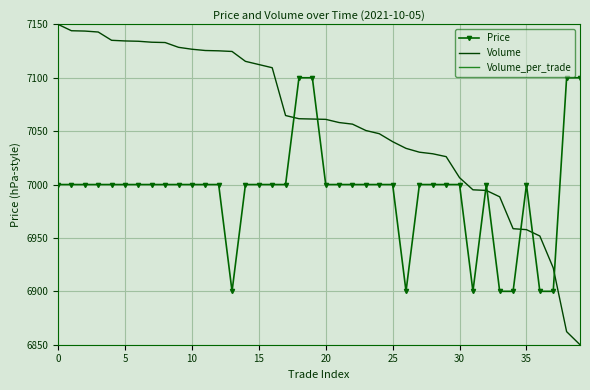

At which label is Volume closest to 7000?

31